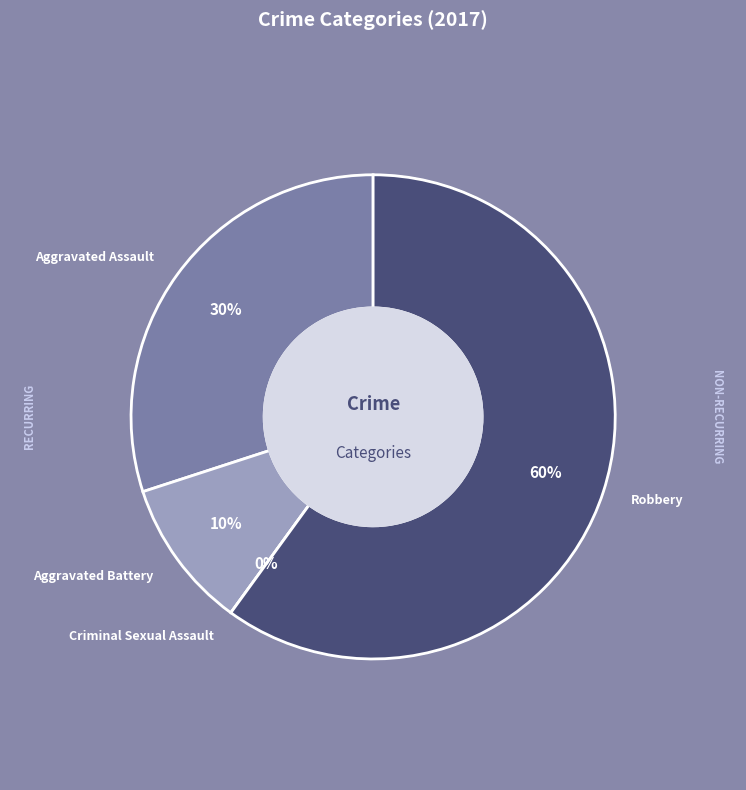

The Aggravated Assault slice represents 30% of the pie. True or false?

True